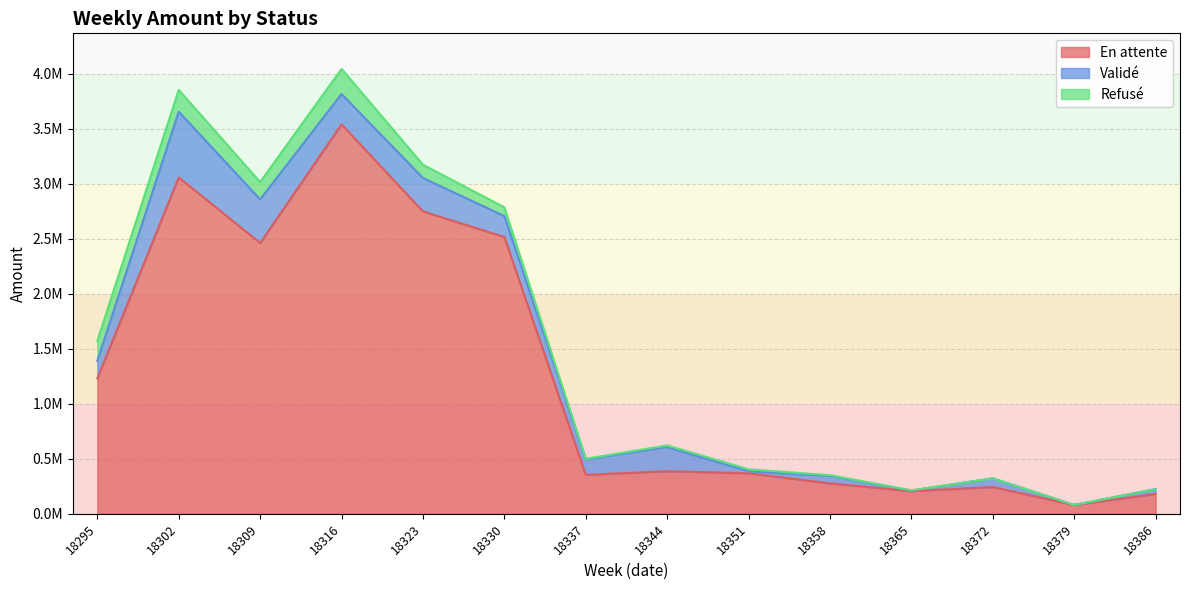

List the labels in order of En attente value, smallest first.

18379, 18386, 18365, 18372, 18358, 18337, 18351, 18344, 18295, 18309, 18330, 18323, 18302, 18316